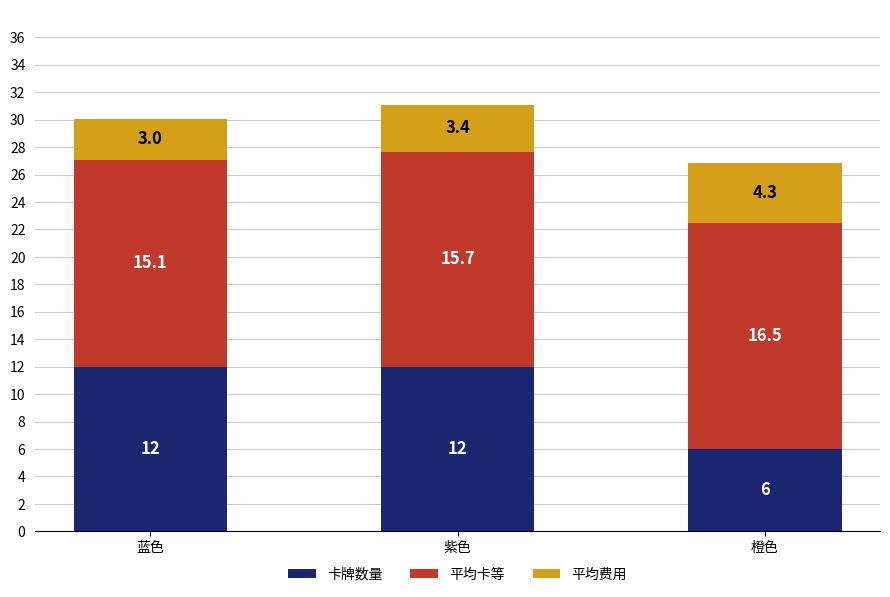

What is the minimum value for 卡牌数量?

6.0